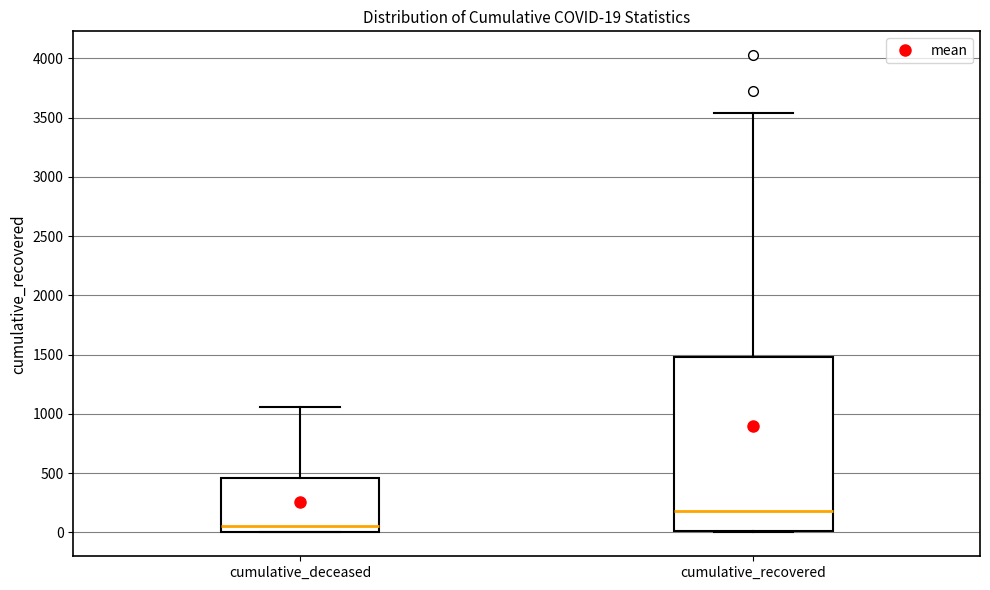

Which box is the tallest, from its lower edge to its upper edge?

cumulative_recovered